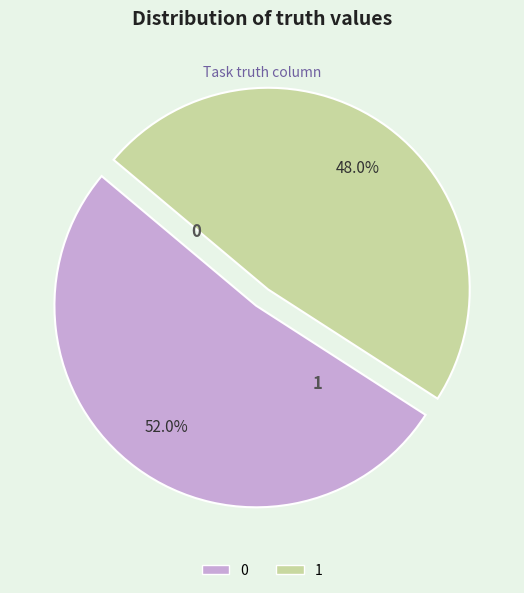

What is the ratio of the value at 1 to the value at 0?

0.9